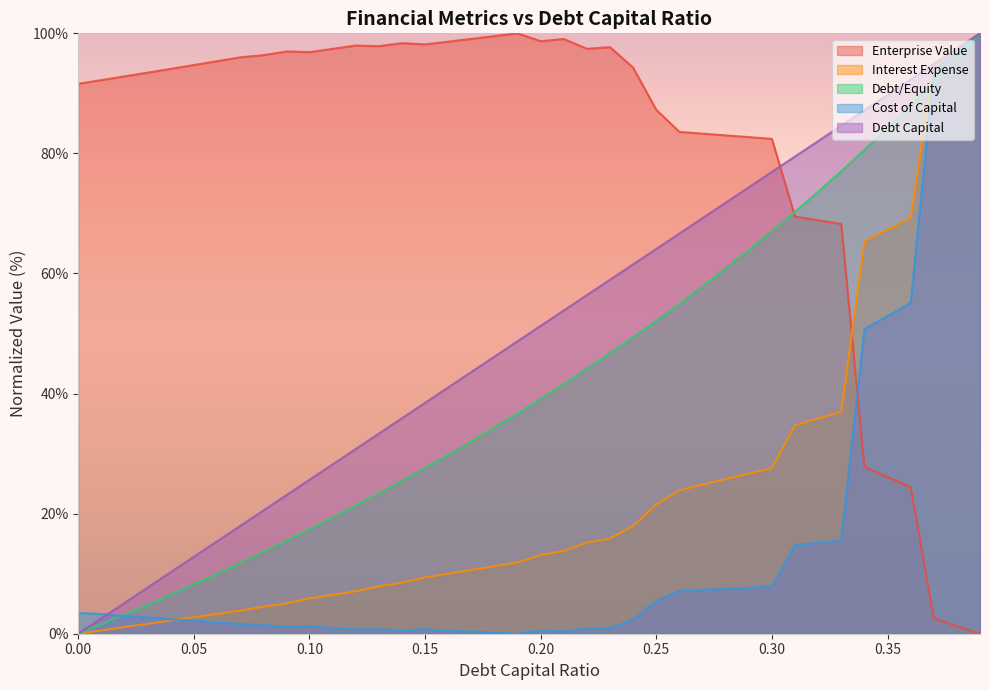

Is it true that debt_capital equals 0.0 at 0.0?

True